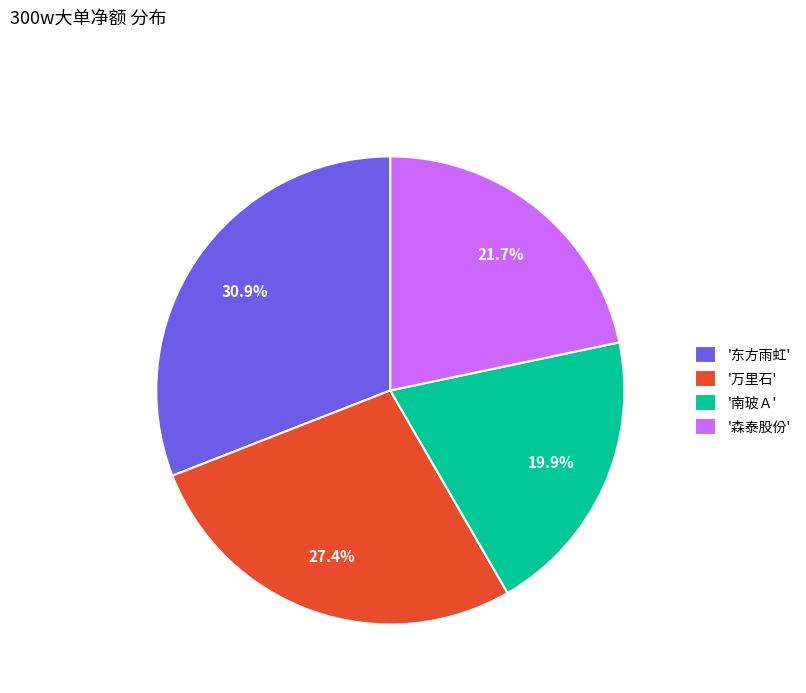

Rank the categories by value from lowest to highest.

'南玻Ａ', '森泰股份', '万里石', '东方雨虹'